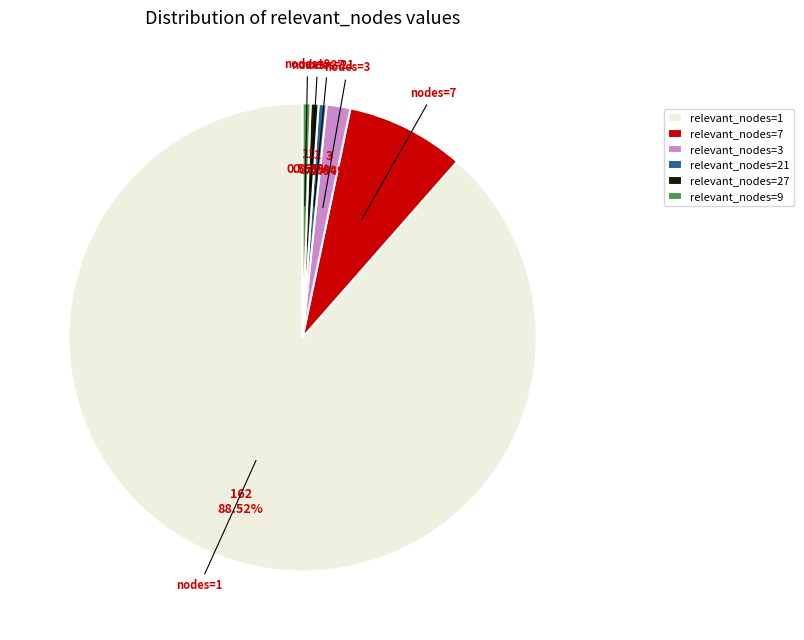

Does relevant_nodes=7 account for over 50% of the chart?

No